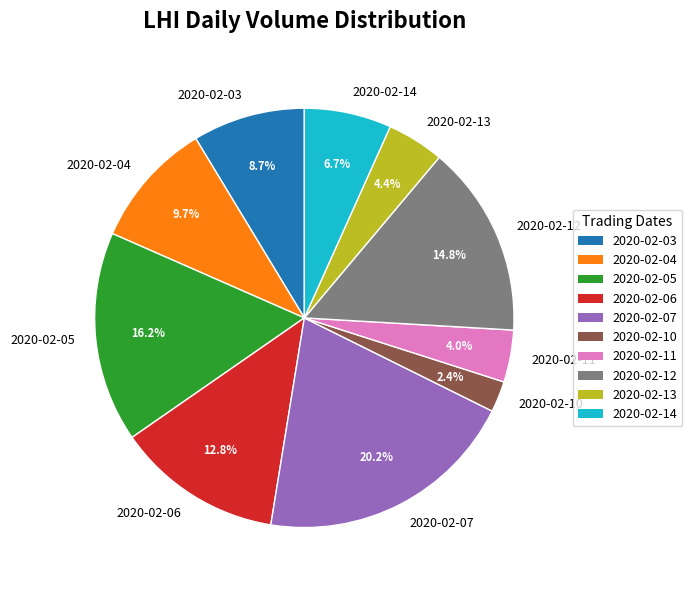

How many segments does this pie chart have?

10